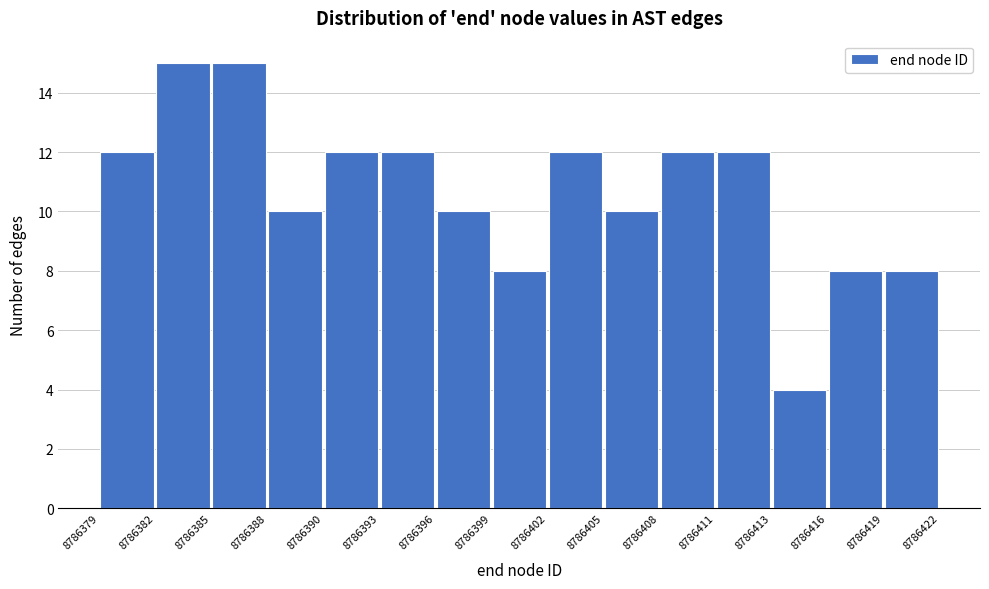

Reading left to right, transcribe this chart: for each bar, give the range it covers on the x-axis and its height. The values are not printed on the chart, so give them approximately, as read against the axis.

8786379 to 8786382: 12
8786382 to 8786385: 15
8786385 to 8786388: 15
8786388 to 8786390: 10
8786390 to 8786393: 12
8786393 to 8786396: 12
8786396 to 8786399: 10
8786399 to 8786402: 8
8786402 to 8786405: 12
8786405 to 8786408: 10
8786408 to 8786411: 12
8786411 to 8786413: 12
8786413 to 8786416: 4
8786416 to 8786419: 8
8786419 to 8786422: 8